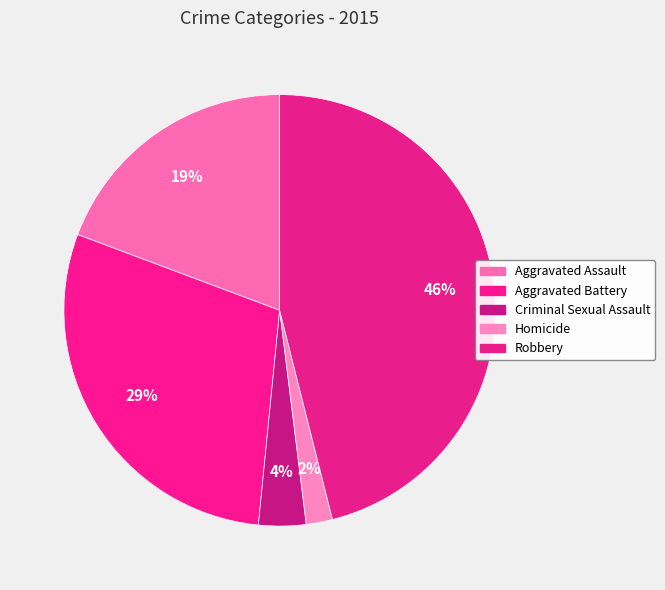

To the nearest percent, what portion does Homicide represent?

2%